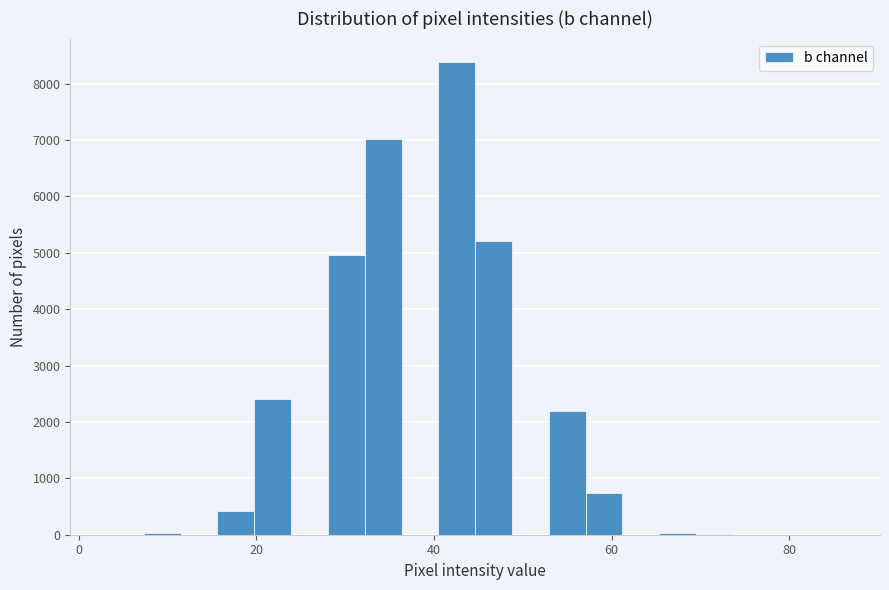

Around what value on the x-axis is the tallest bar? Give the approximate position of its centre, as read against the axis.

42